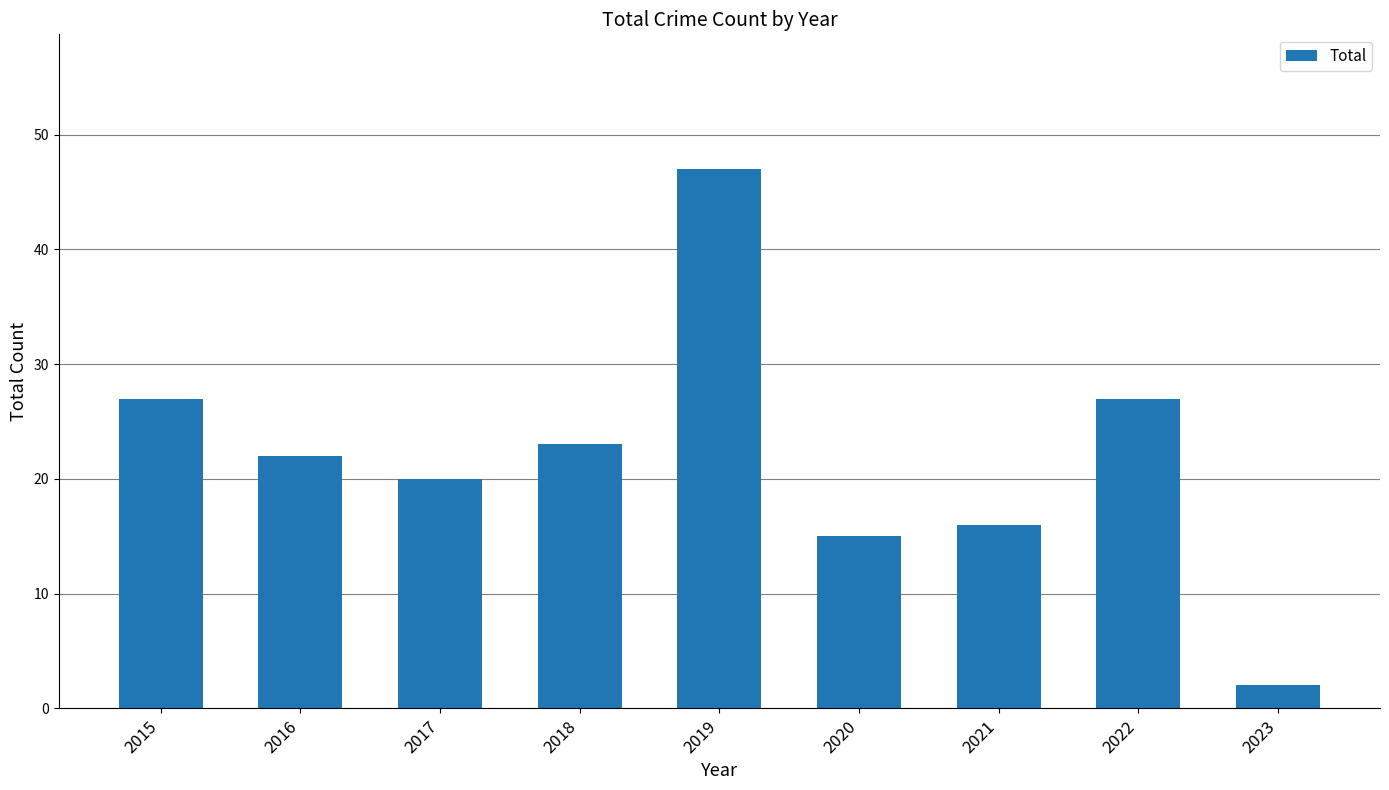

Reading left to right, list all the values displayed in this chart.

2015=27	2016=22	2017=20	2018=23	2019=47	2020=15	2021=16	2022=27	2023=2